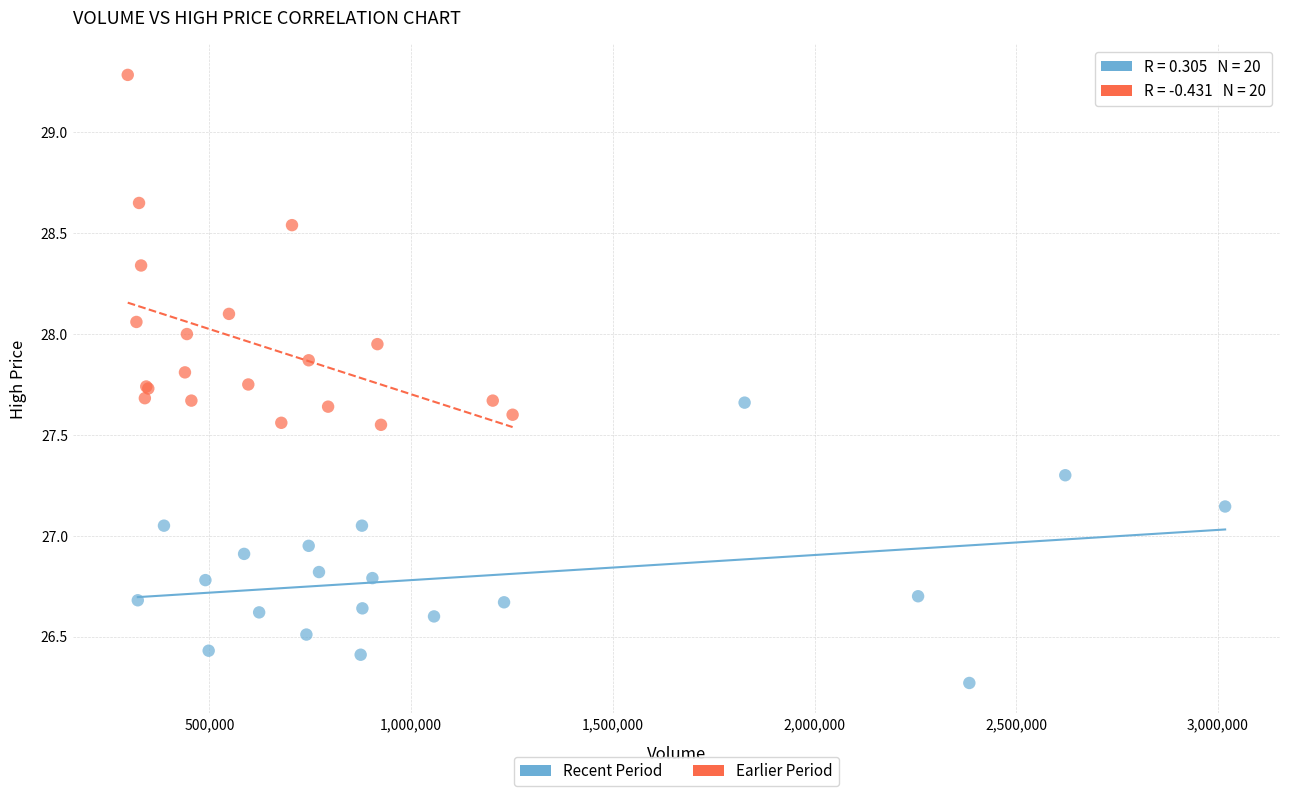

Which series reaches the maximum Y coordinate?

Earlier Period